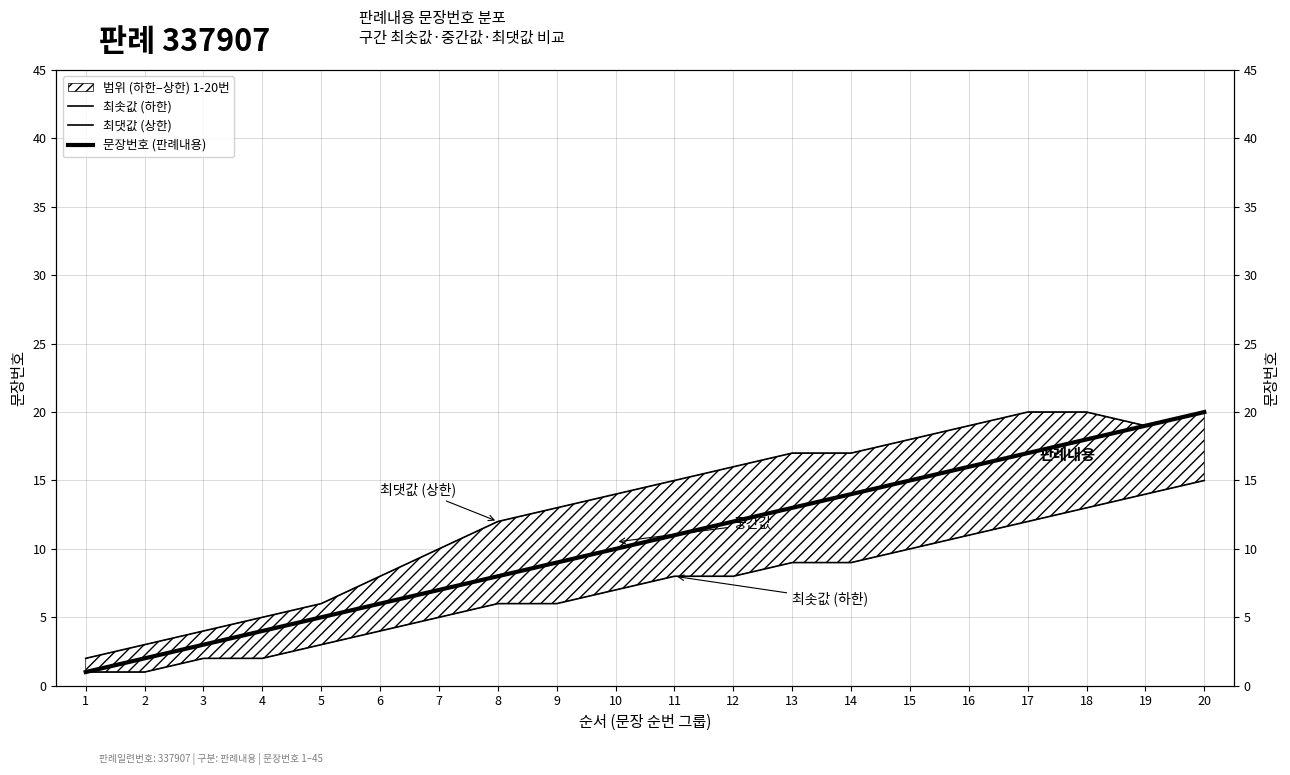

True or false: 최솟값 (하한) and 문장번호 (판례내용) intersect in this chart.

False